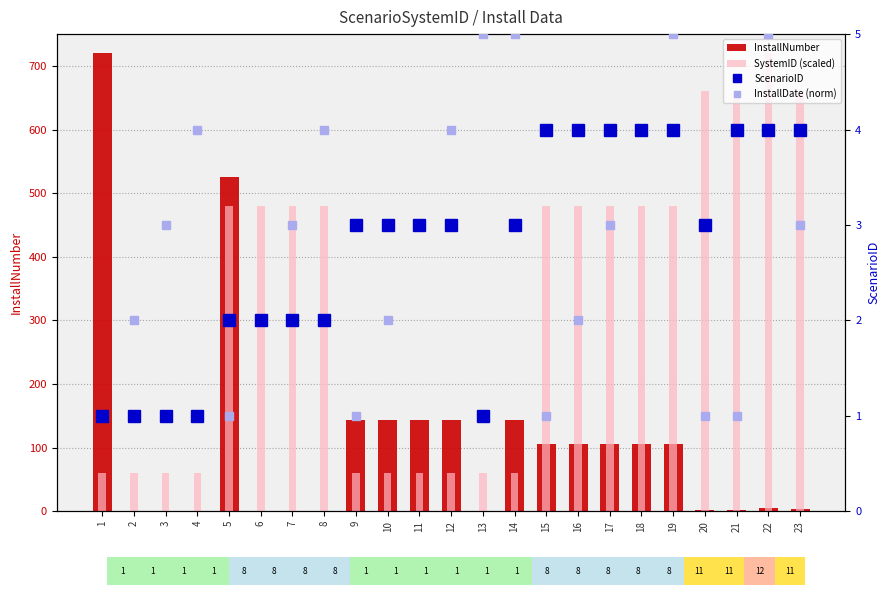

The value of SystemID (scaled) at 19 is 684. True or false?

False